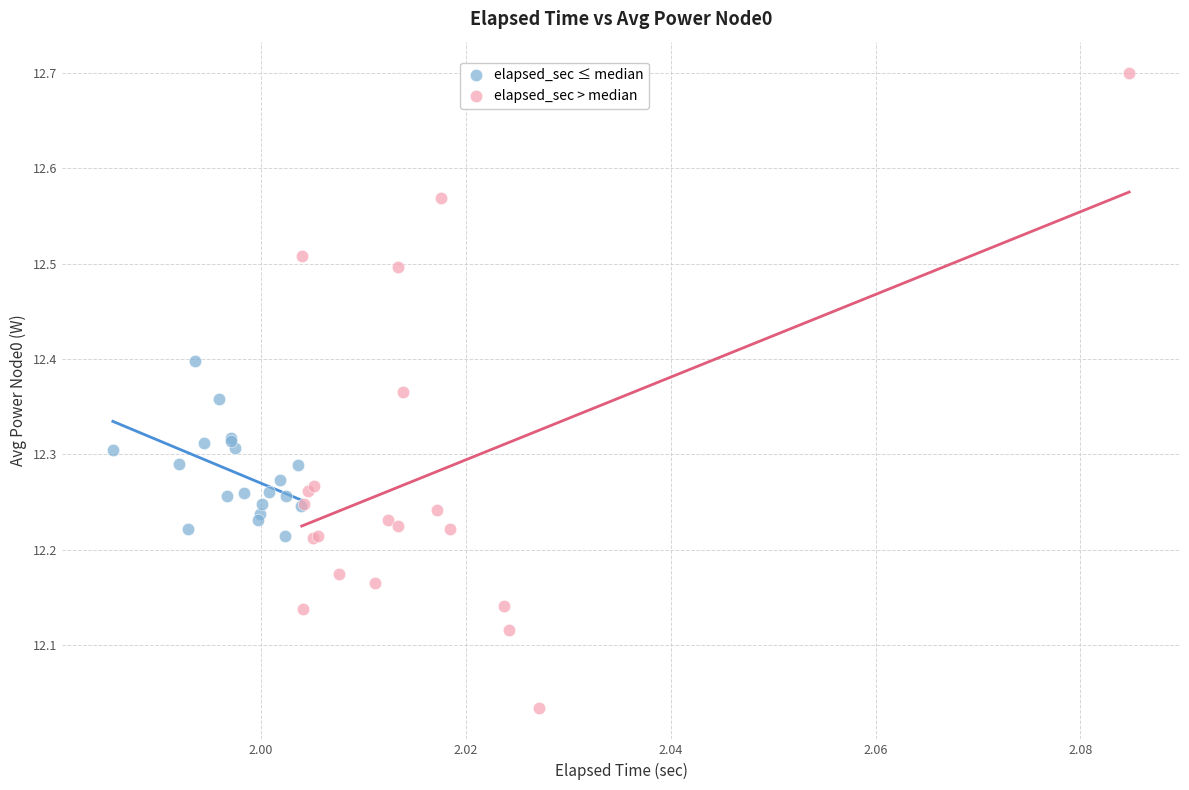

Which series reaches the maximum Y coordinate?

elapsed_sec > median